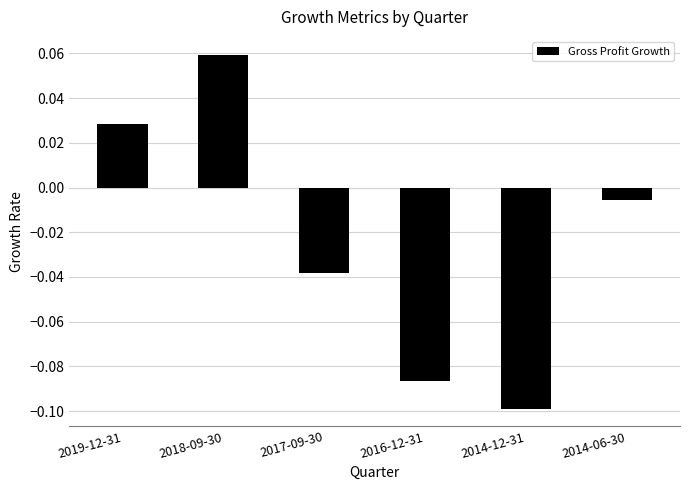

What is the label of the 2nd bar from the left?

2018-09-30